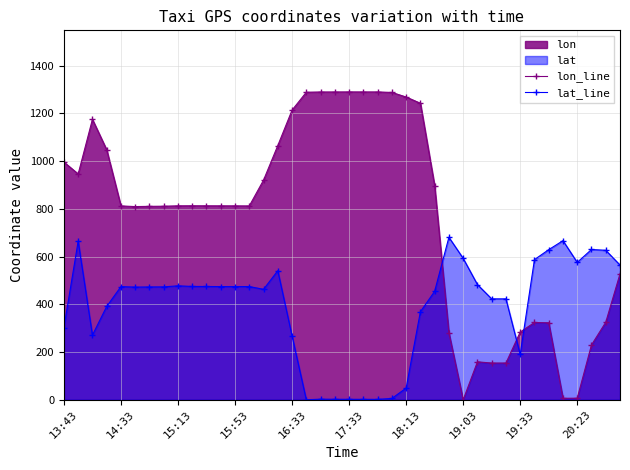

How many data points in lon_line are less than 812?

16